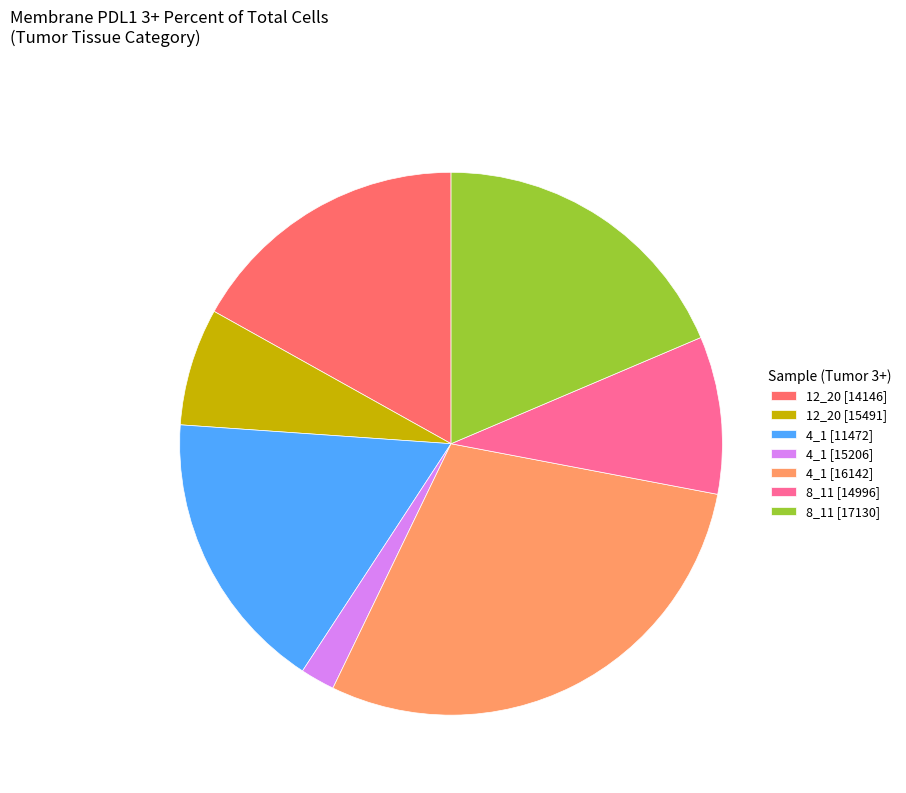

How many slices are in this pie chart?

7